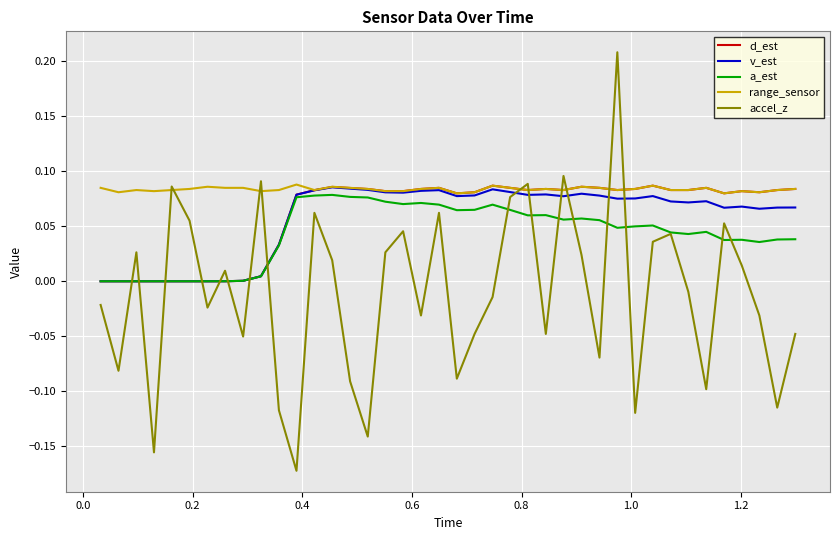

Count the range_sensor values in the range 0 to 1.

40